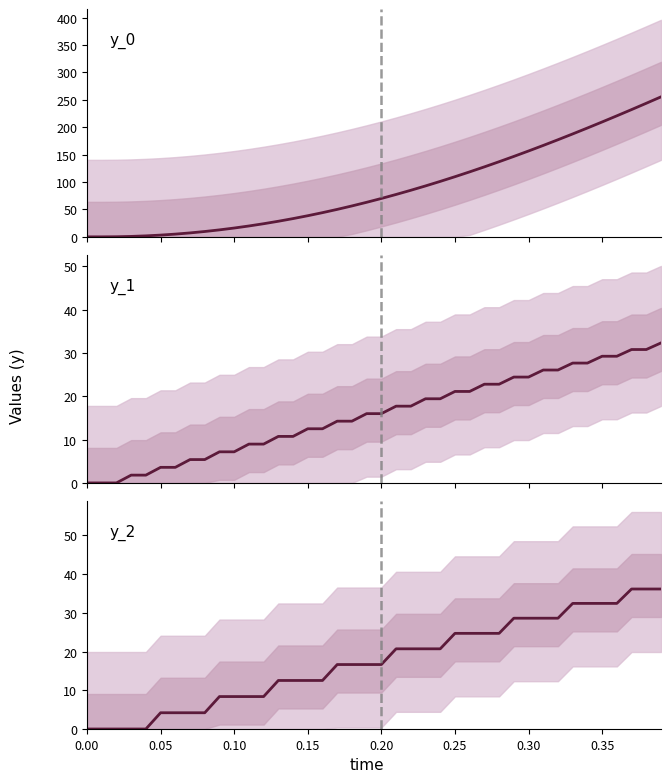

What are all the series names shown in the legend?

y_0, y_1, y_2